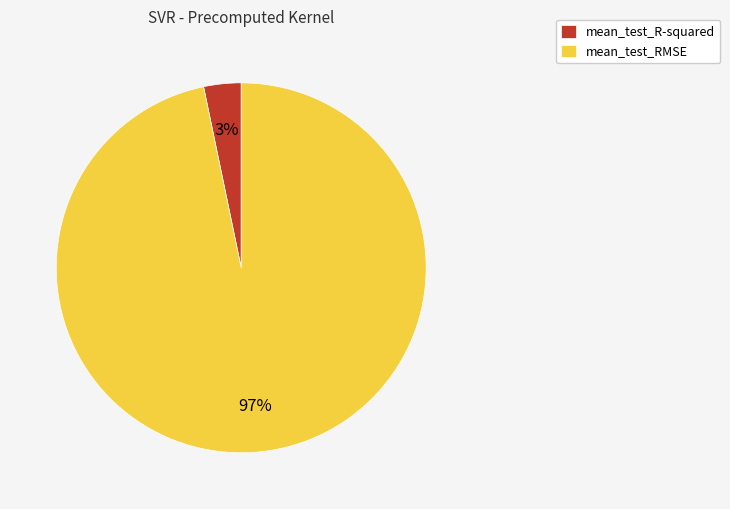

Which category has the smallest portion of the pie?

mean_test_R-squared